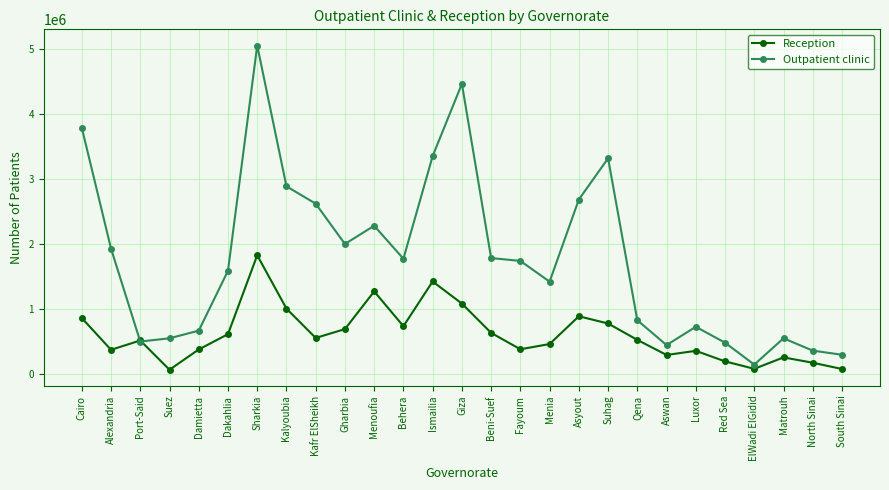

Rank the series by their average value, from highest to lowest.

Outpatient clinic, Reception